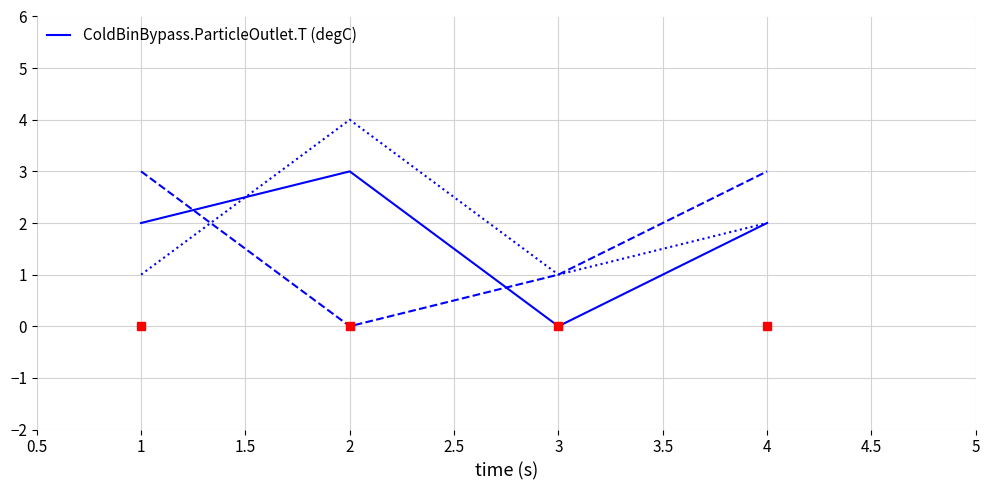

What is the greatest value displayed?

4